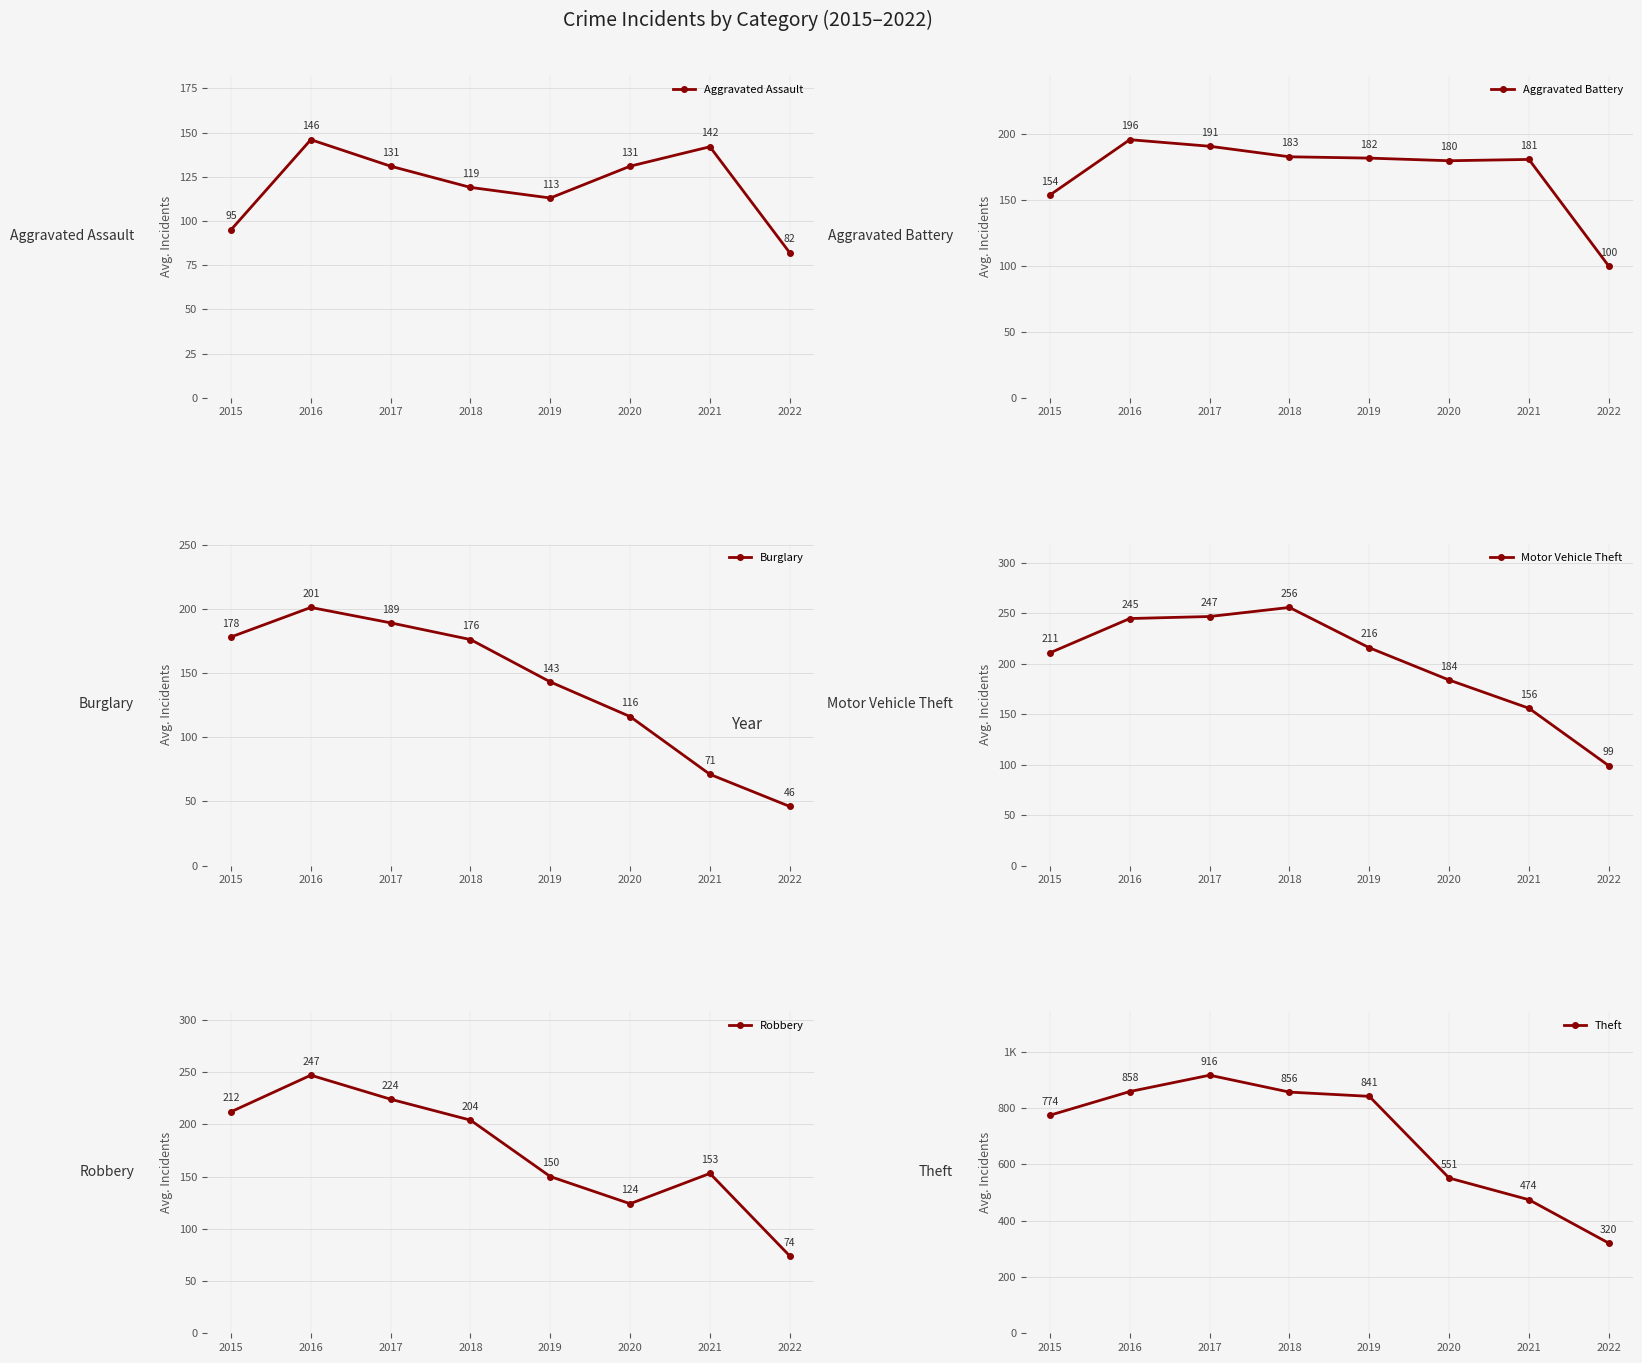

Which series has the widest spread of values?

Theft